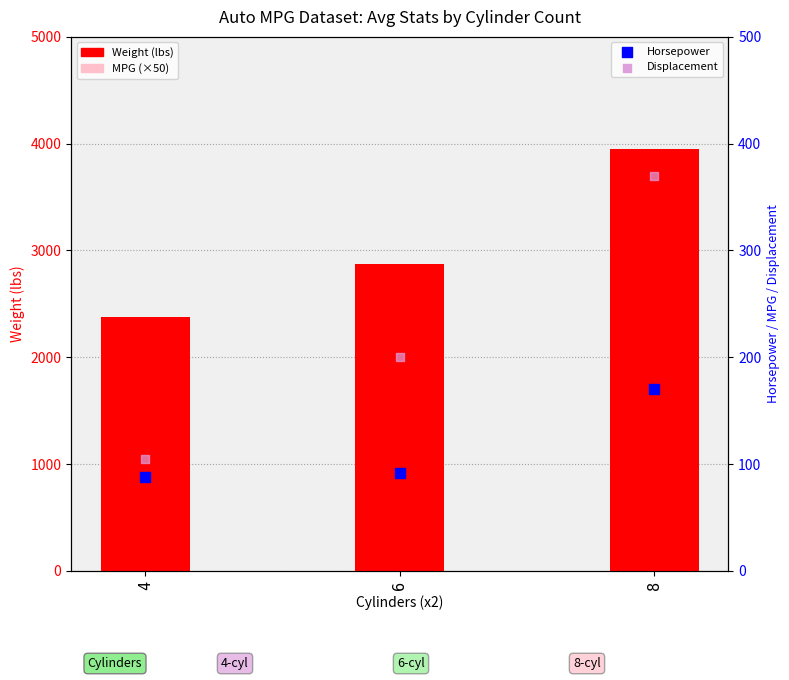

What is the total value across all series at 4?

3842